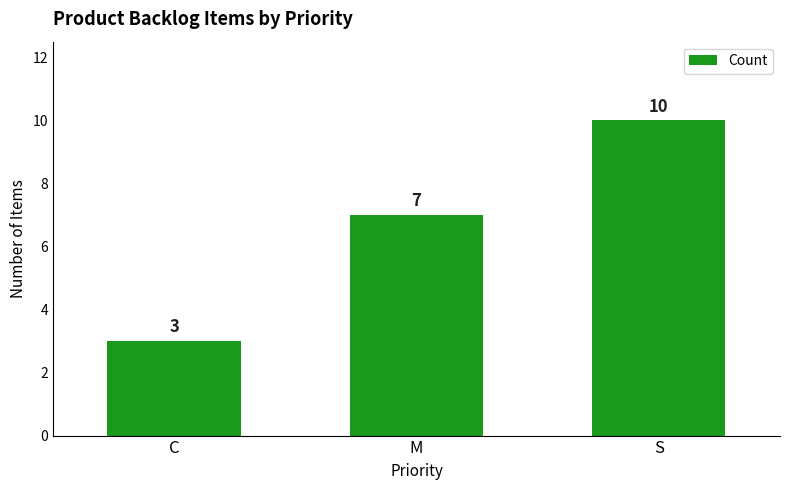

Count the values in the range 3 to 10.

3